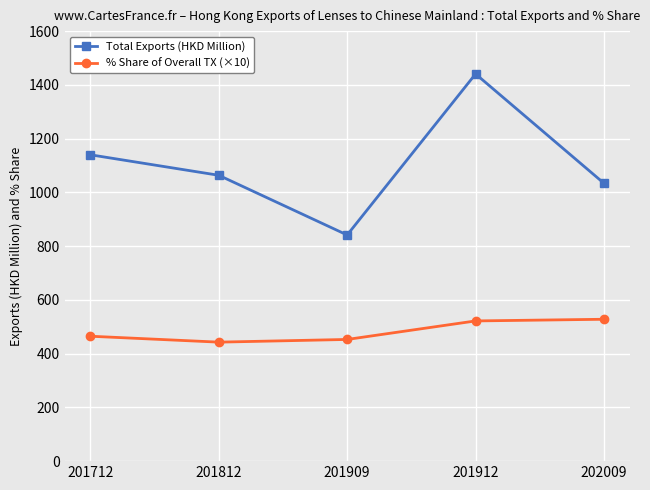

The value of % Share of Overall TX (×10) at 201712 is 464.8. True or false?

True